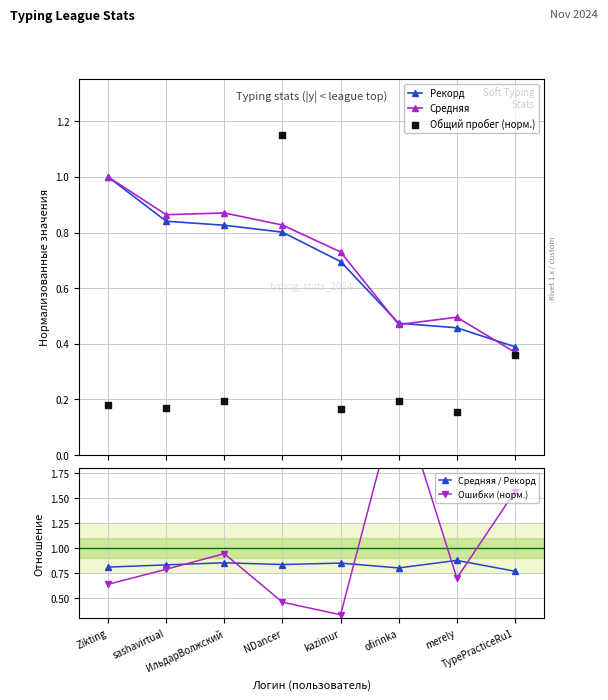

Is the value of Средняя / Рекорд at sashavirtual greater than the value of Рекорд at NDancer?

Yes